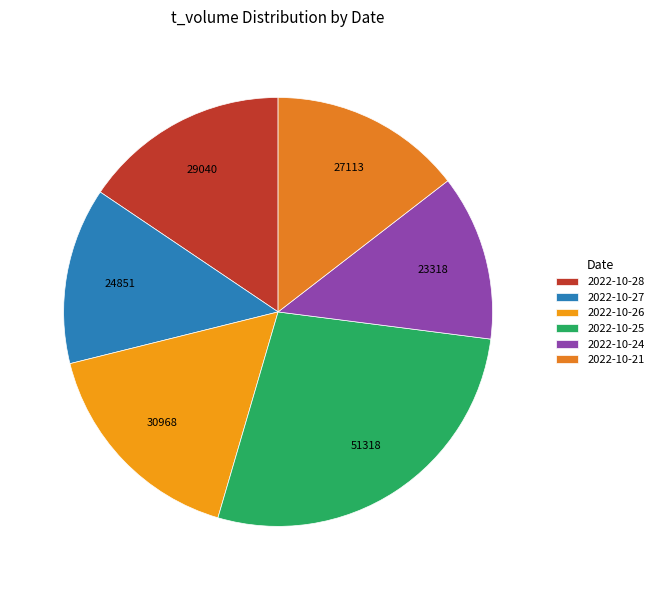

Approximately how many times larger is the value at 2022-10-25 compared to 2022-10-28?

1.8